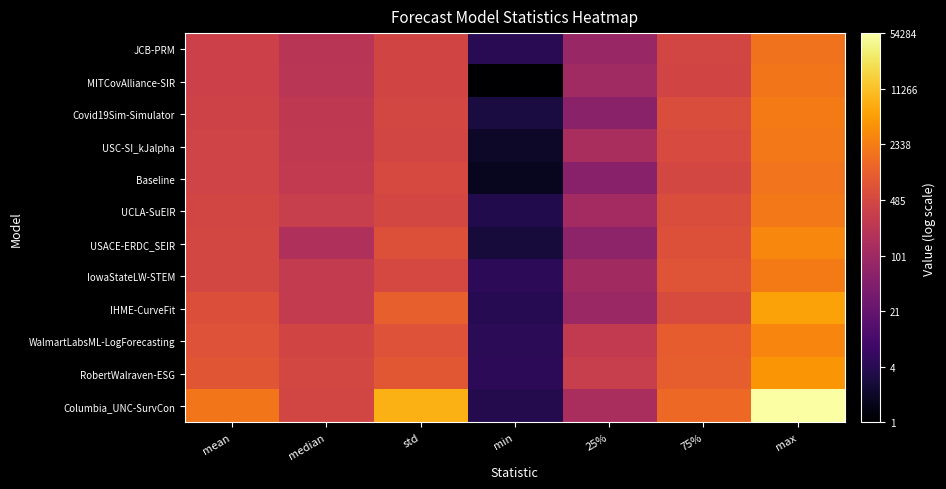

Reading left to right, extract all data points from this chart.

JCB-PRM: mean=2.6	median=2.3	std=2.6	min=0.7	25%=1.9	75%=2.7	max=3.2
MITCovAlliance-SIR: mean=2.6	median=2.3	std=2.6	min=-0.0	25%=2.0	75%=2.6	max=3.3
Covid19Sim-Simulator: mean=2.6	median=2.4	std=2.7	min=0.5	25%=1.8	75%=2.8	max=3.3
USC-SI_kJalpha: mean=2.6	median=2.4	std=2.7	min=0.3	25%=2.1	75%=2.7	max=3.3
Baseline: mean=2.6	median=2.4	std=2.7	min=0.2	25%=1.7	75%=2.7	max=3.3
UCLA-SuEIR: mean=2.7	median=2.5	std=2.7	min=0.6	25%=2.1	75%=2.8	max=3.3
USACE-ERDC_SEIR: mean=2.7	median=2.2	std=2.8	min=0.4	25%=1.8	75%=2.8	max=3.5
IowaStateLW-STEM: mean=2.7	median=2.5	std=2.7	min=0.7	25%=2.0	75%=2.9	max=3.3
IHME-CurveFit: mean=2.8	median=2.4	std=3.0	min=0.6	25%=1.9	75%=2.7	max=3.7
WalmartLabsML-LogForecasting: mean=2.8	median=2.6	std=2.8	min=0.7	25%=2.4	75%=3.0	max=3.5
RobertWalraven-ESG: mean=2.9	median=2.7	std=2.9	min=0.7	25%=2.5	75%=3.0	max=3.6
Columbia_UNC-SurvCon: mean=3.3	median=2.7	std=3.9	min=0.6	25%=2.1	75%=3.1	max=4.7